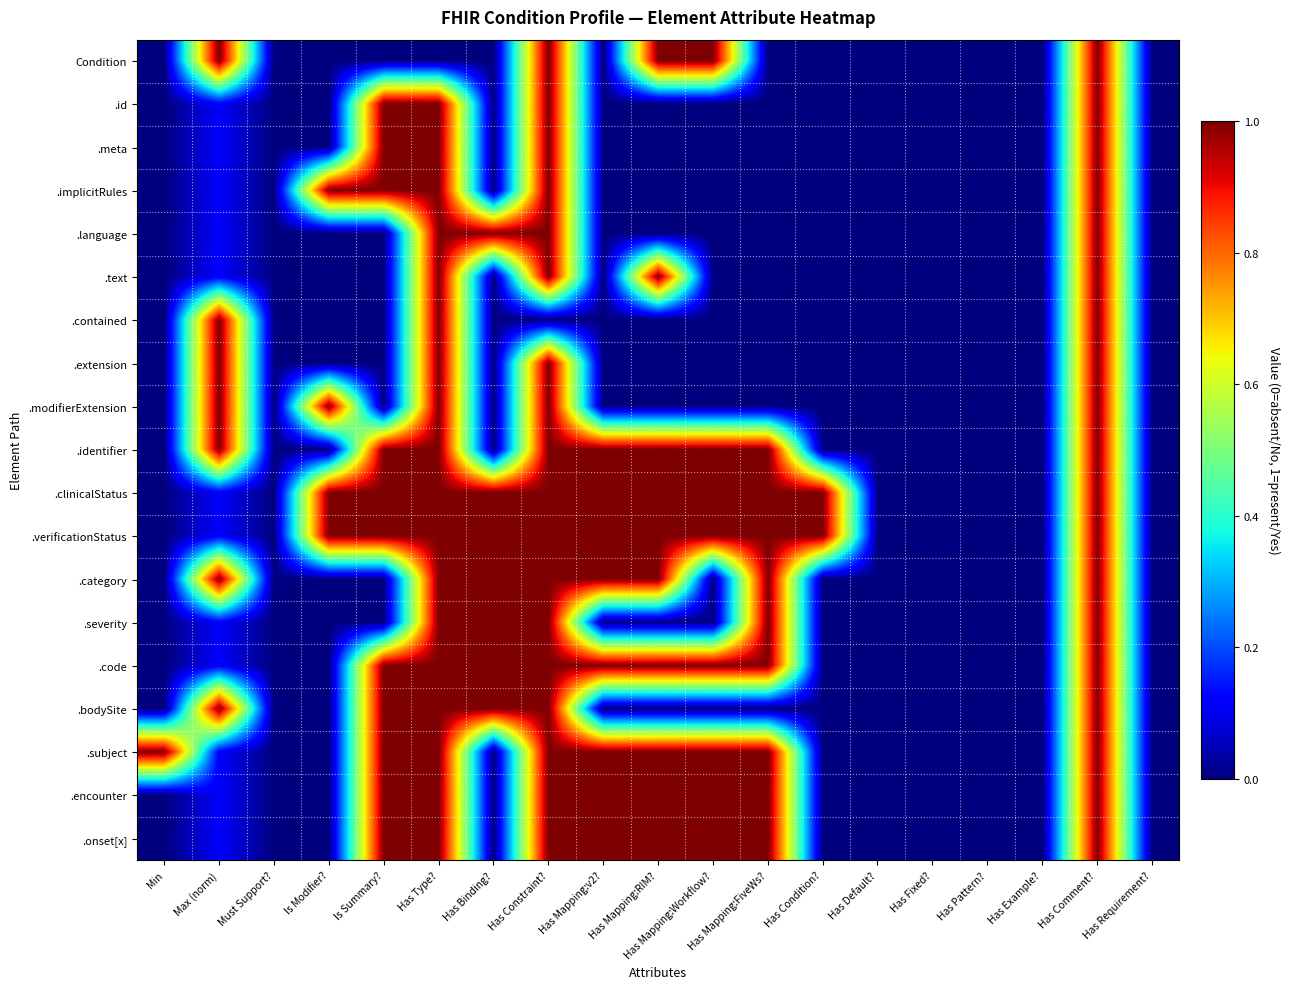

At how many categories does at least one series exceed 0?

13